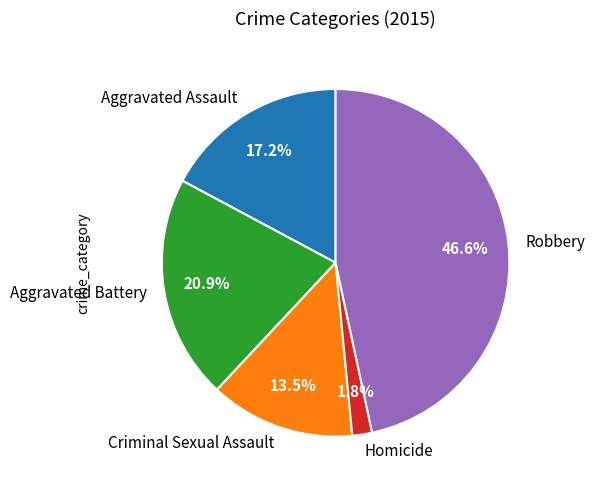

Is it true that Homicide is 9% of the pie?

False